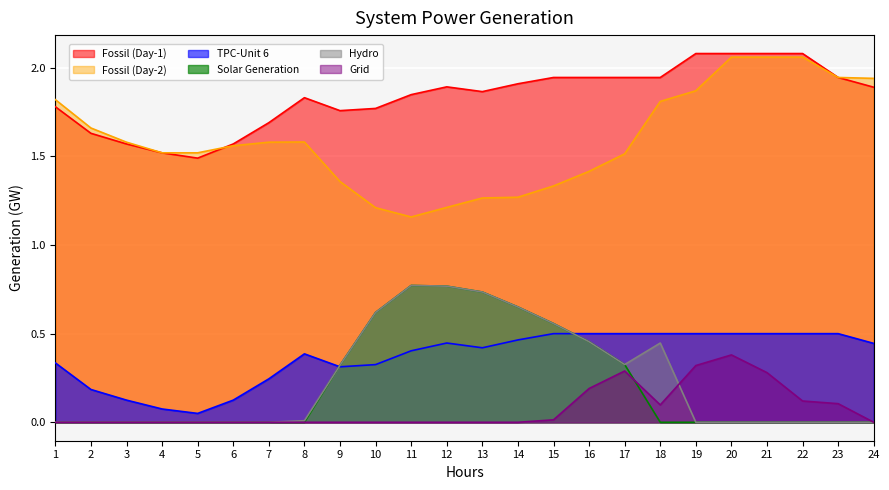

Which series has the widest spread of values?

Fossil (Day-2)